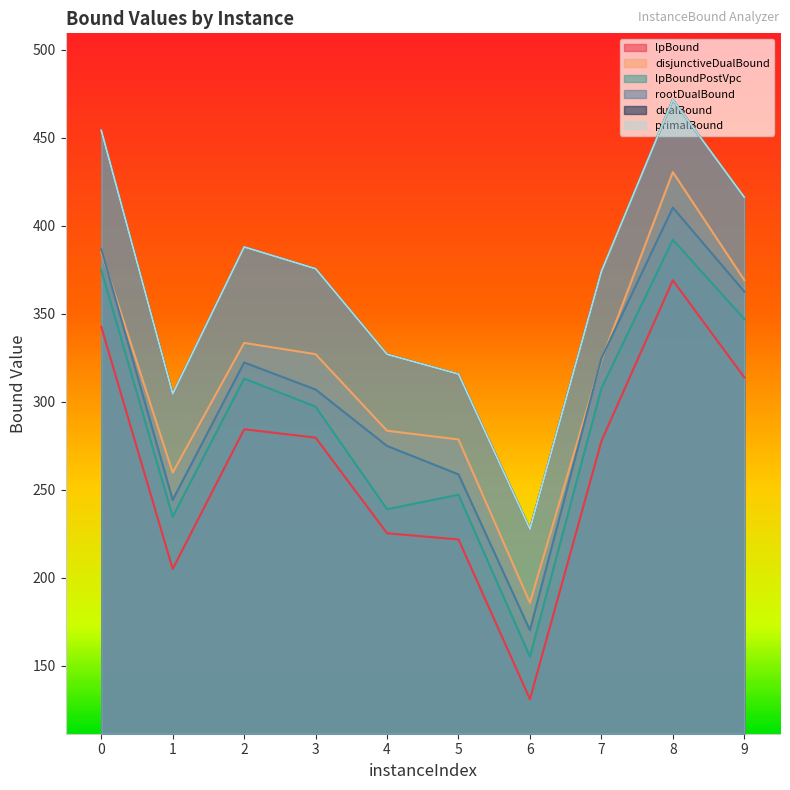

In rootDualBound, how many points are lower than both neighbors (excluding endpoints)?

2